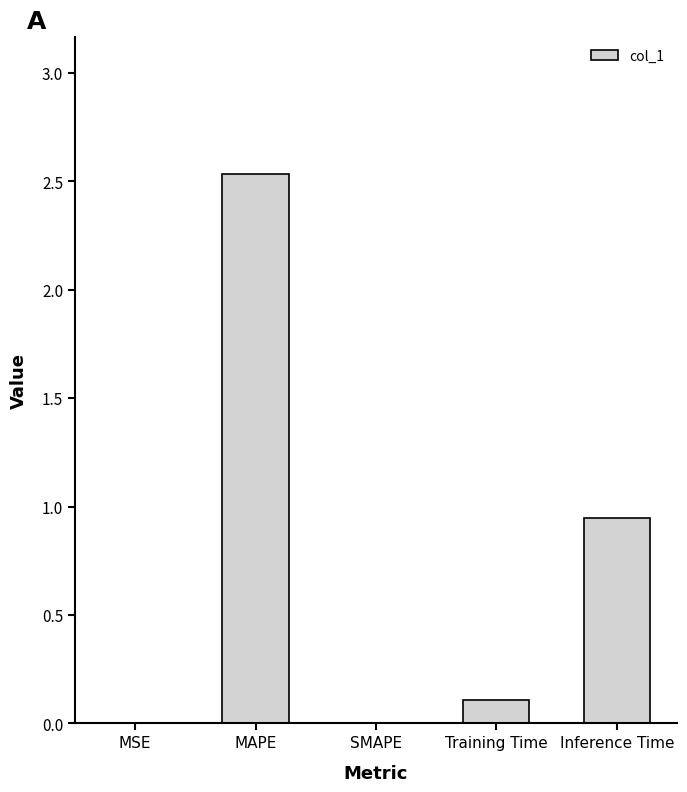

Does the chart contain stacked bars?

No